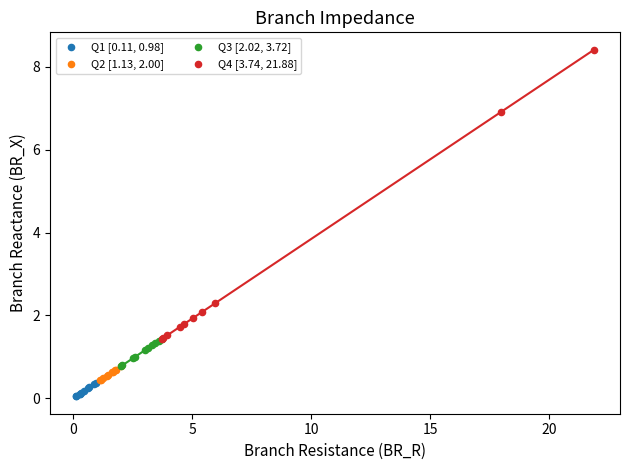

Which series reaches the minimum Y coordinate?

Q1 [0.11, 0.98]